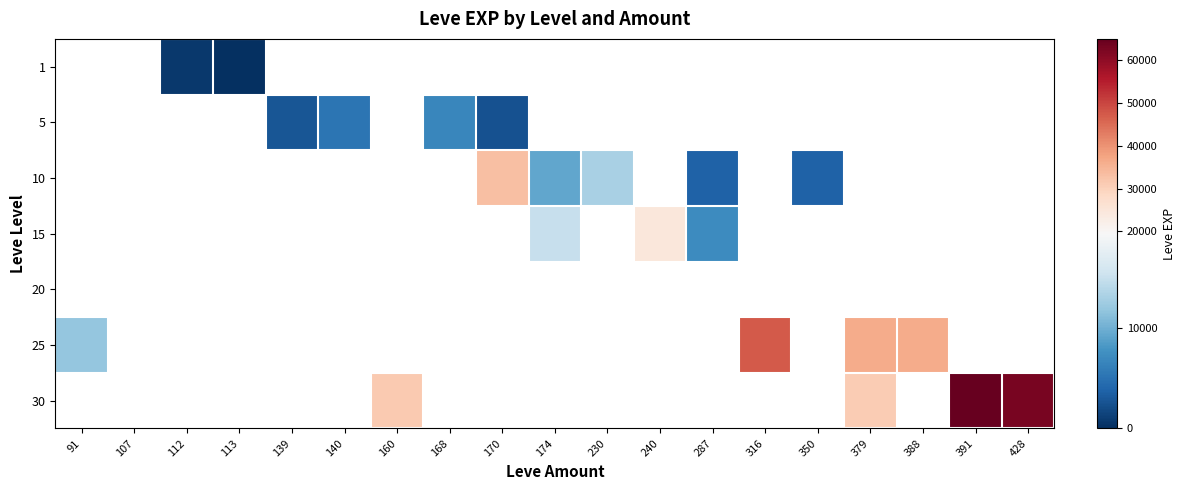

How many distinct data groups are displayed?

7